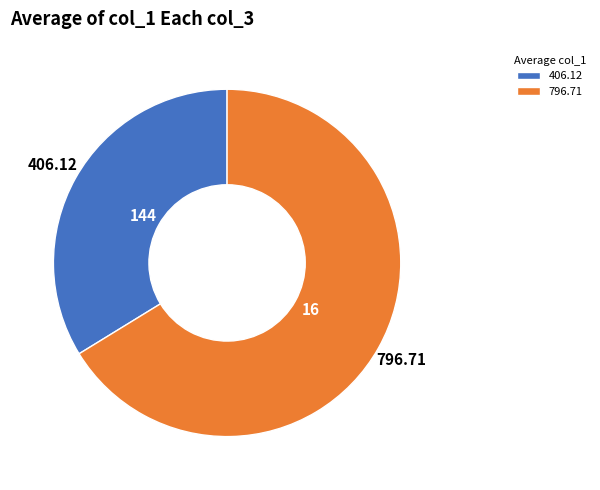

Between 796.71 and 406.12, which is larger?

796.71